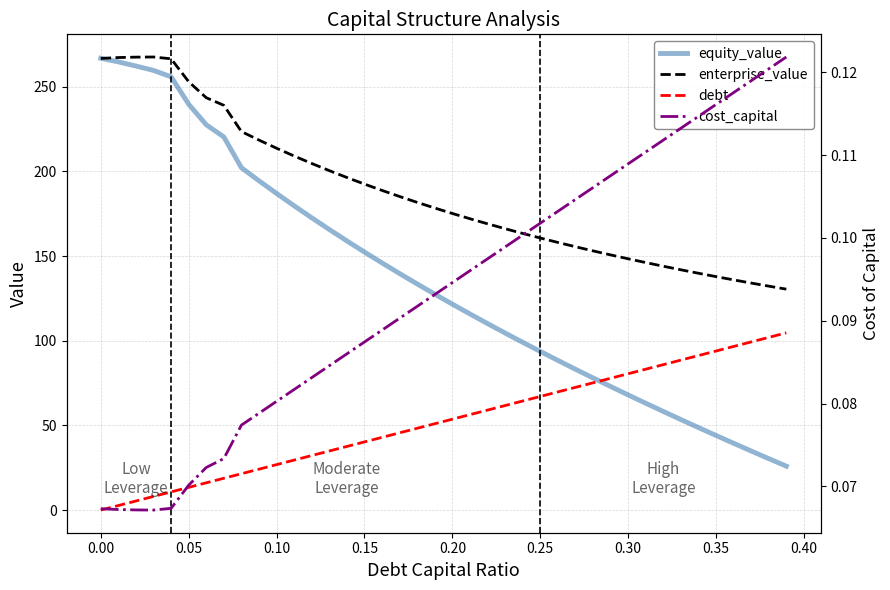

Does the chart have visible grid lines?

Yes